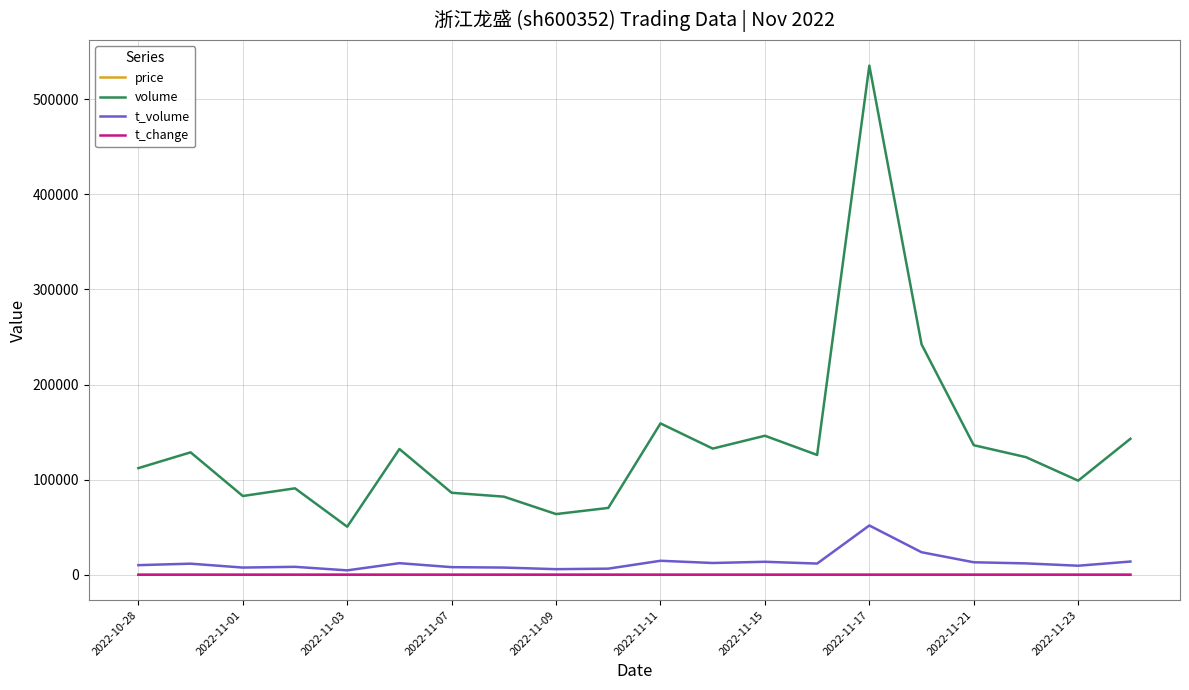

True or false: price and volume intersect in this chart.

False